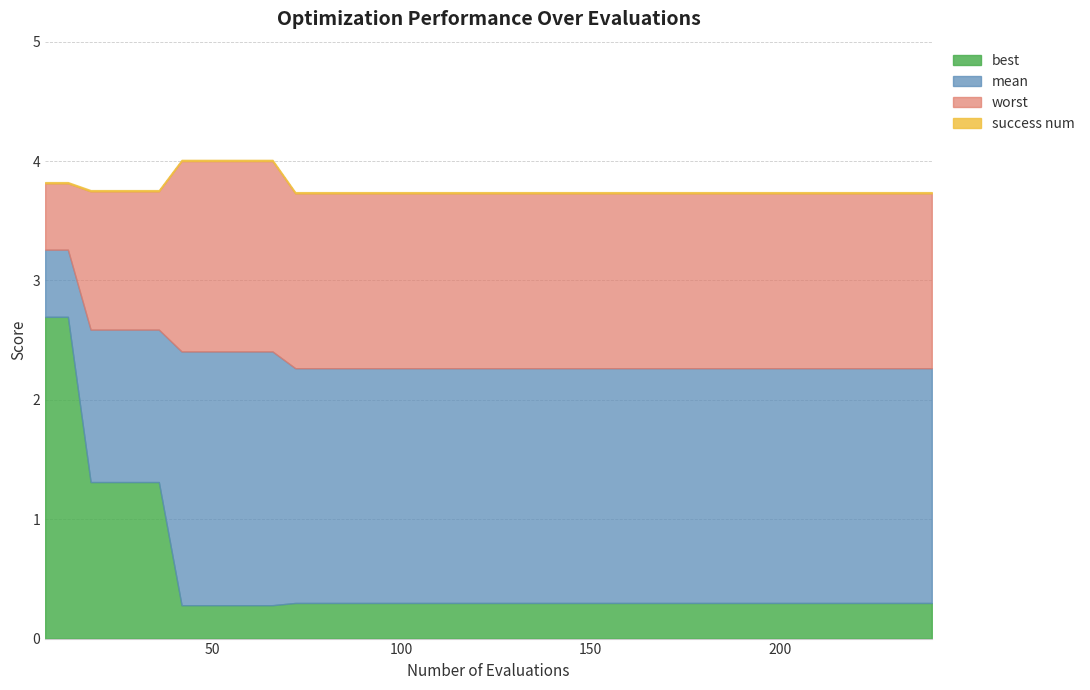

Is it true that best equals 0.3 at 120?

True